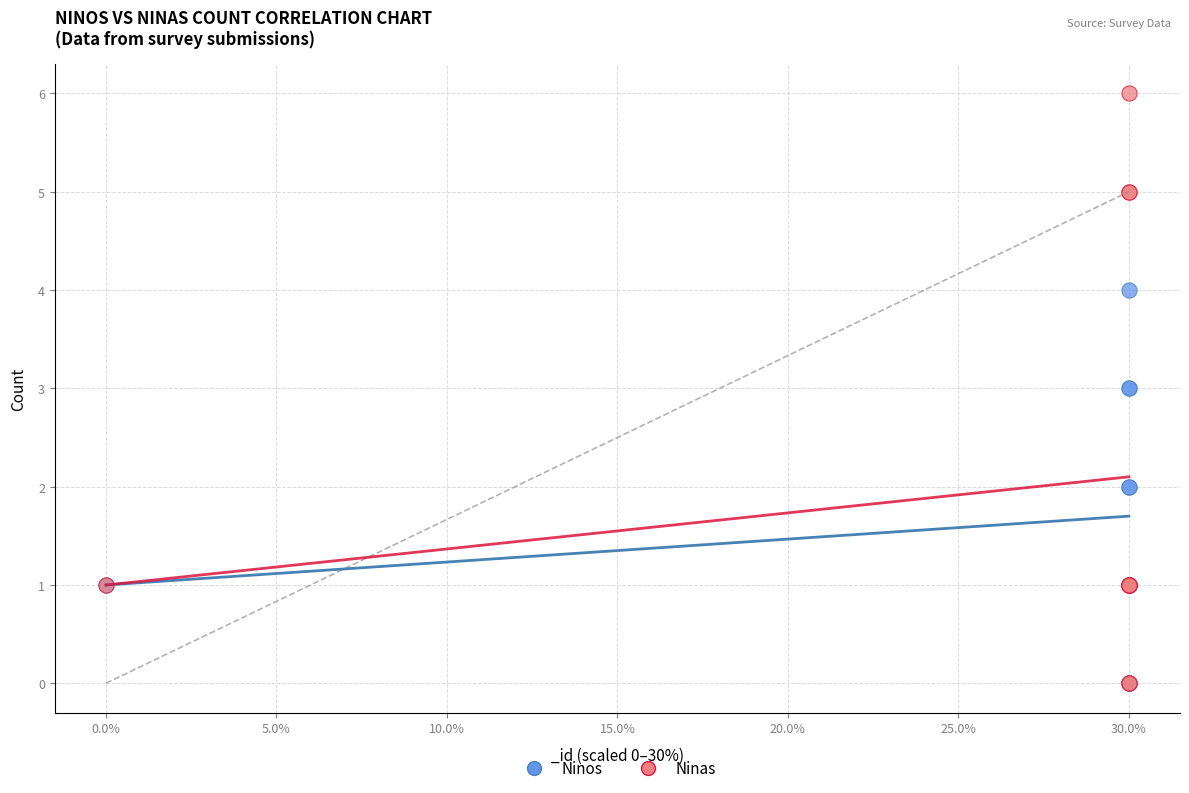

What are all the series names shown in the legend?

Ninos, Ninas